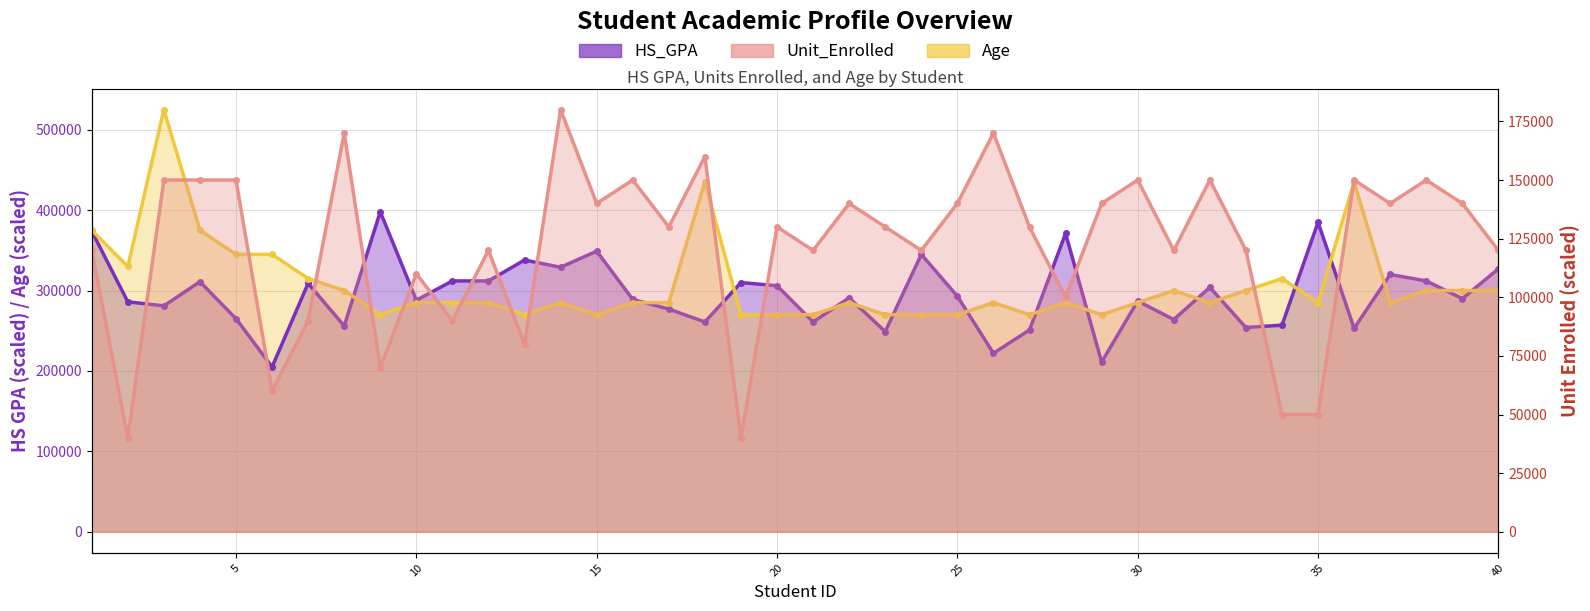

Reading left to right, extract all data points from this chart.

HS_GPA: 1=374000.0	2=286000.0	3=281000.0	4=311000.0	5=265000.0	6=205000.0	7=309000.0	8=256000.0	9=398000.0	10=288000.0	11=312000.0	12=312000.0	13=338000.0	14=329000.0	15=349000.0	16=289000.0	17=277000.0	18=261000.0	19=310000.0	20=306000.0	21=261000.0	22=291000.0	23=249000.0	24=345000.0	25=293000.0	26=222000.0	27=251000.0	28=371000.0	29=211000.0	30=287000.0	31=264000.0	32=304000.0	33=254000.0	34=257000.0	35=385000.0	36=253000.0	37=320000.0	38=312000.0	39=290000.0	40=327000.0
Unit_Enrolled: 1=120000.0	2=40000.0	3=150000.0	4=150000.0	5=150000.0	6=60000.0	7=90000.0	8=170000.0	9=70000.0	10=110000.0	11=90000.0	12=120000.0	13=80000.0	14=180000.0	15=140000.0	16=150000.0	17=130000.0	18=160000.0	19=40000.0	20=130000.0	21=120000.0	22=140000.0	23=130000.0	24=120000.0	25=140000.0	26=170000.0	27=130000.0	28=100000.0	29=140000.0	30=150000.0	31=120000.0	32=150000.0	33=120000.0	34=50000.0	35=50000.0	36=150000.0	37=140000.0	38=150000.0	39=140000.0	40=120000.0
Age: 1=375000.0	2=330000.0	3=525000.0	4=375000.0	5=345000.0	6=345000.0	7=315000.0	8=300000.0	9=270000.0	10=285000.0	11=285000.0	12=285000.0	13=270000.0	14=285000.0	15=270000.0	16=285000.0	17=285000.0	18=435000.0	19=270000.0	20=270000.0	21=270000.0	22=285000.0	23=270000.0	24=270000.0	25=270000.0	26=285000.0	27=270000.0	28=285000.0	29=270000.0	30=285000.0	31=300000.0	32=285000.0	33=300000.0	34=315000.0	35=285000.0	36=435000.0	37=285000.0	38=300000.0	39=300000.0	40=300000.0